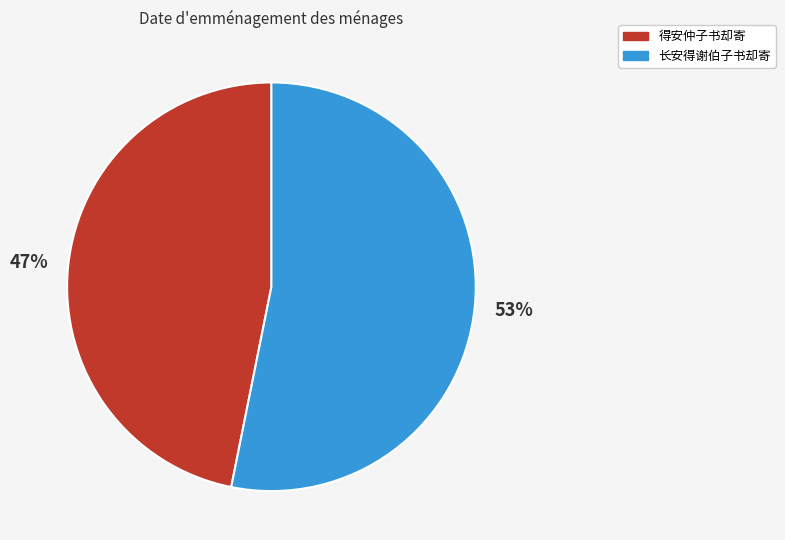

To the nearest percent, what is the average slice percentage?

50%